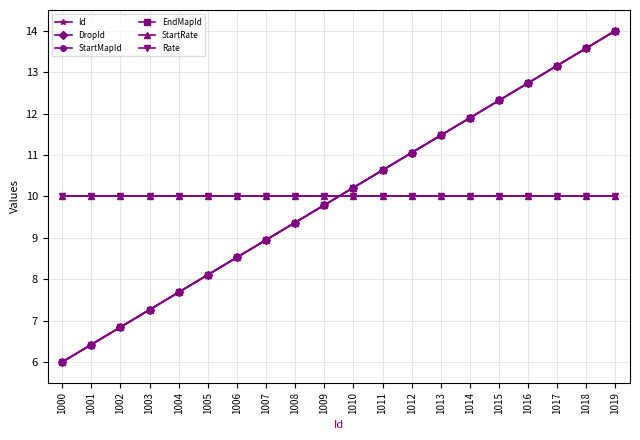

How many lines are shown in the chart?

6